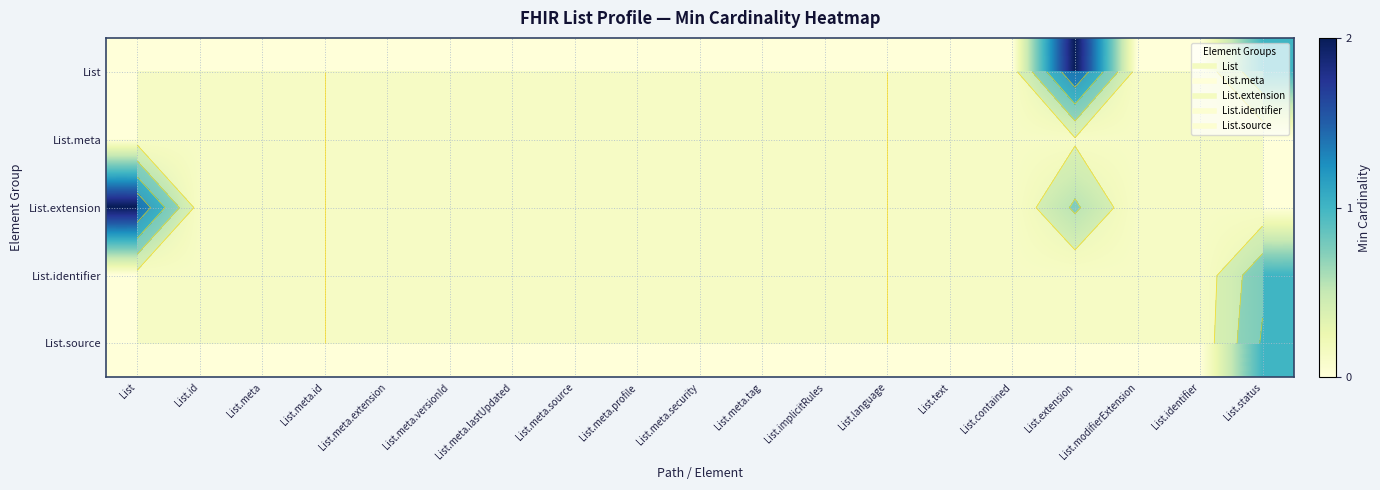

The List.extension series shows 0 at List.meta.source. True or false?

True